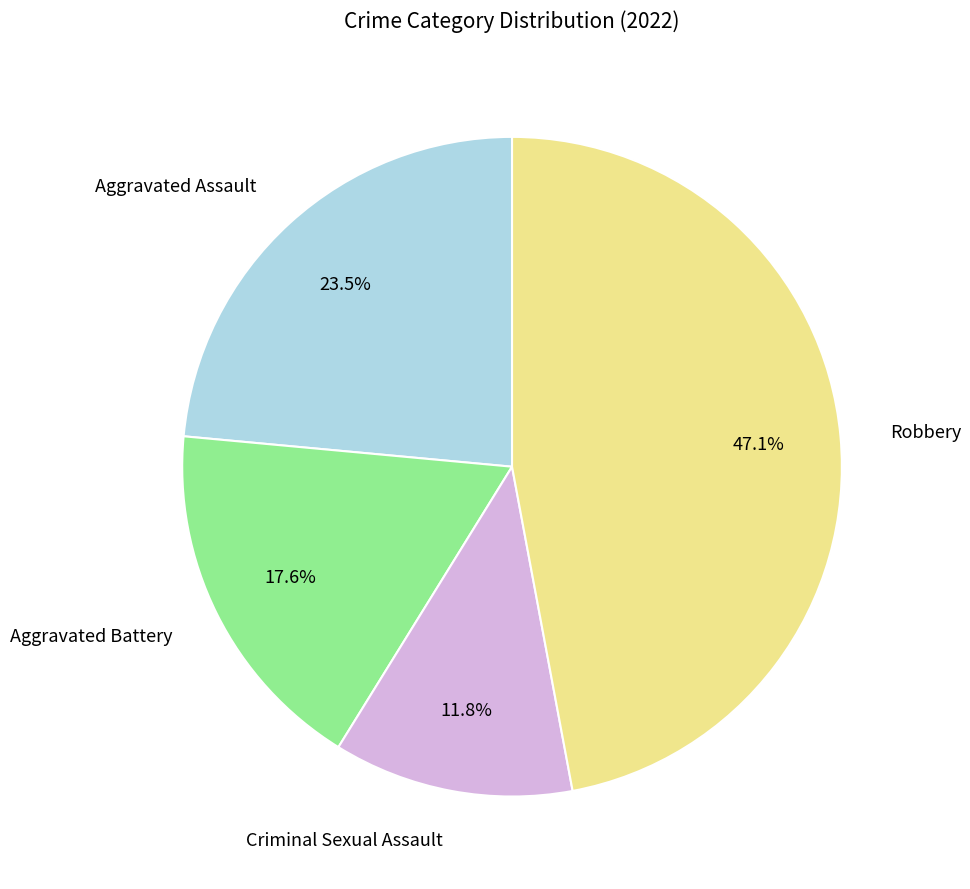

Is there a majority slice in this chart?

No